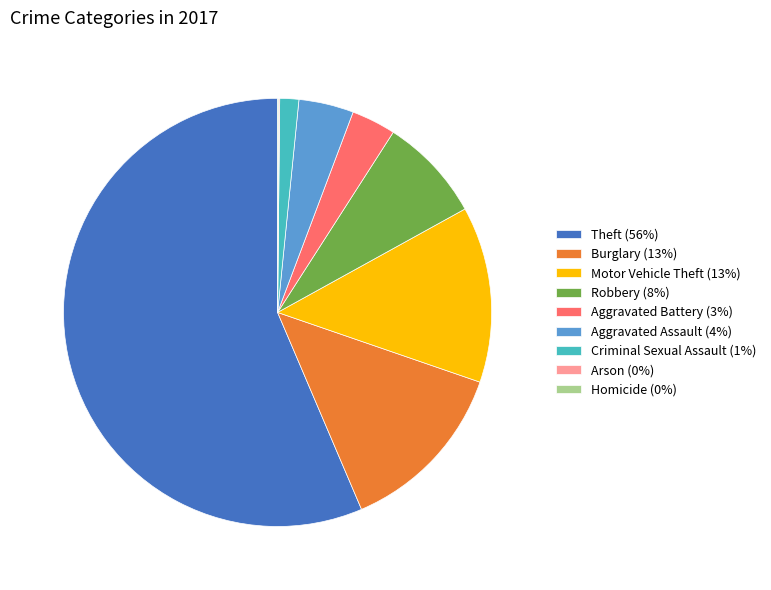

Which has a higher value, Criminal Sexual Assault (1%) or Robbery (8%)?

Robbery (8%)